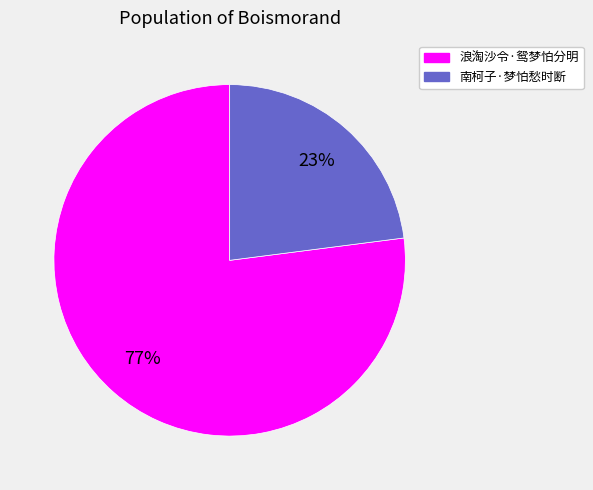

Rank the categories by value from highest to lowest.

浪淘沙令·鸳梦怕分明, 南柯子·梦怕愁时断